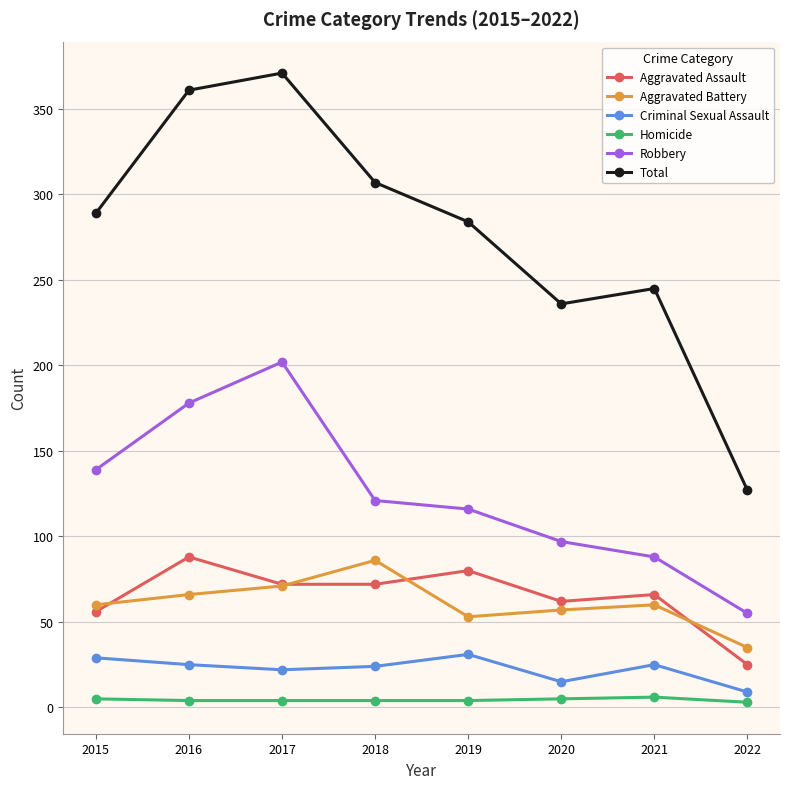

True or false: Aggravated Assault has a value of 72 at 2018.

True